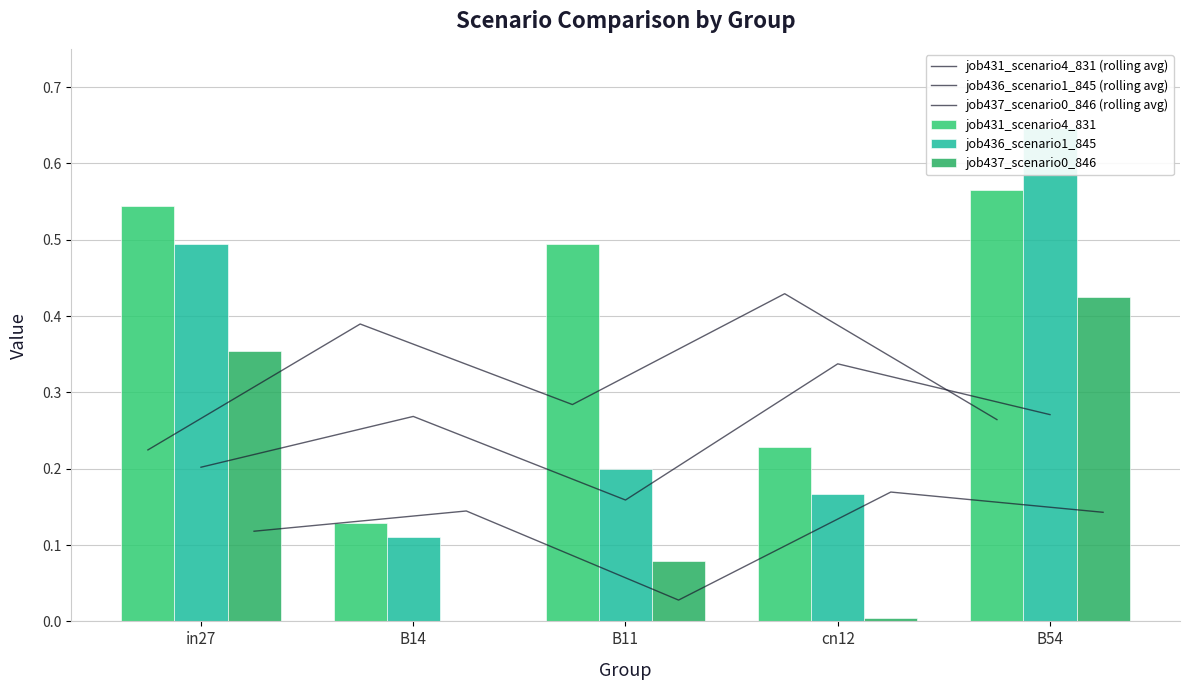

Count the number of data series in this chart.

6